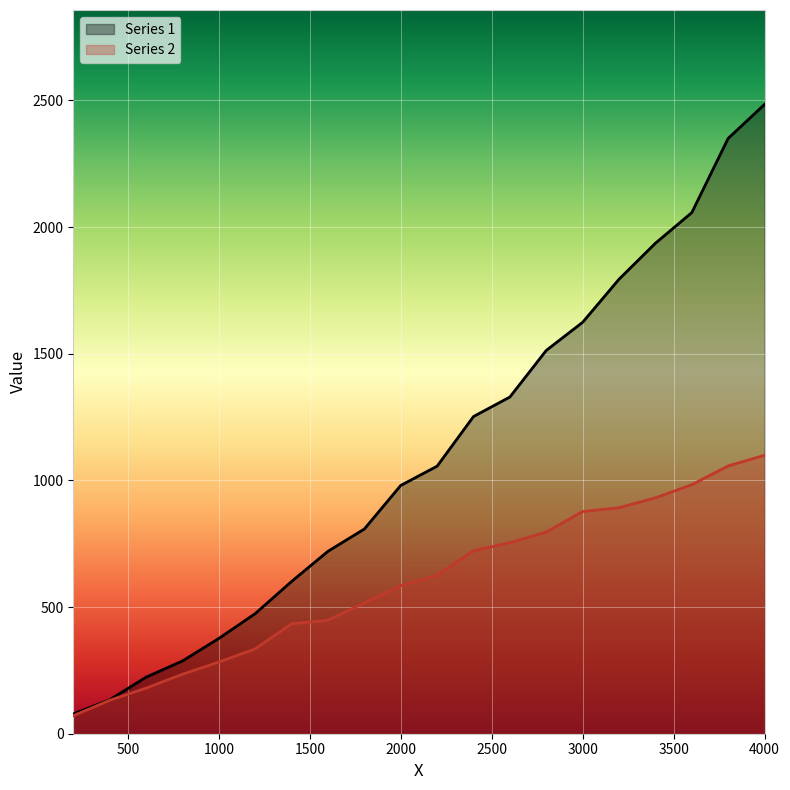

What is the value of the Series 1 point at the 15th from the left?

1624